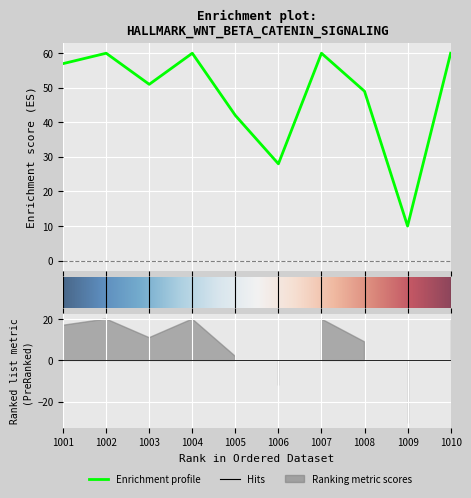

List the labels in order of value, smallest first.

1009, 1006, 1005, 1008, 1003, 1001, 1002, 1004, 1007, 1010